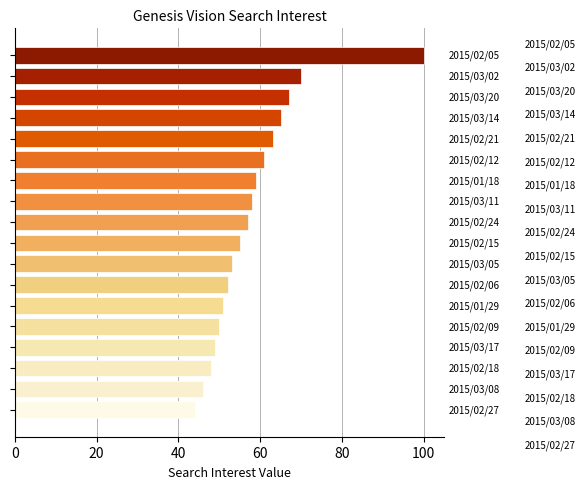

What is the value of the 17th bar from the top?

46